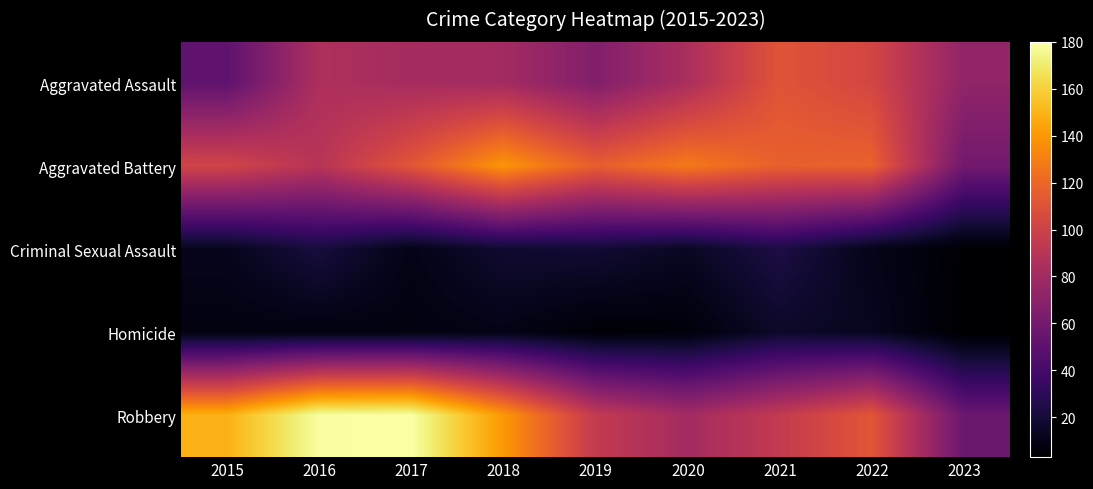

At which category does the chart reach its peak across all series?

2017